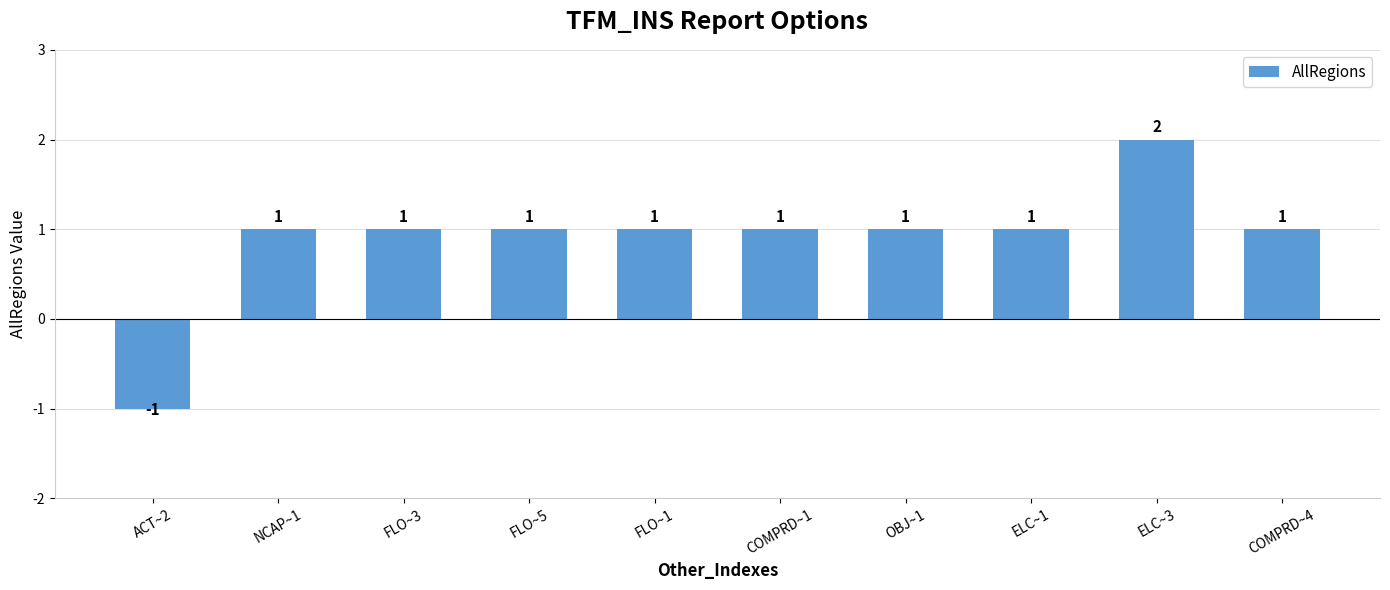

What is the label of the 2nd bar from the right?

ELC~3